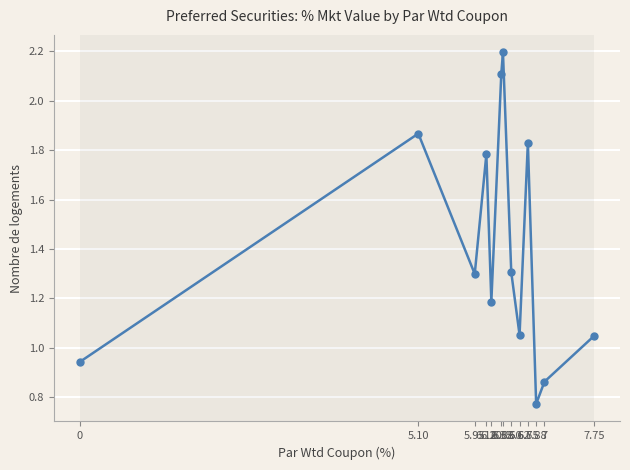

What is the difference between the maximum and minimum values?

1.4